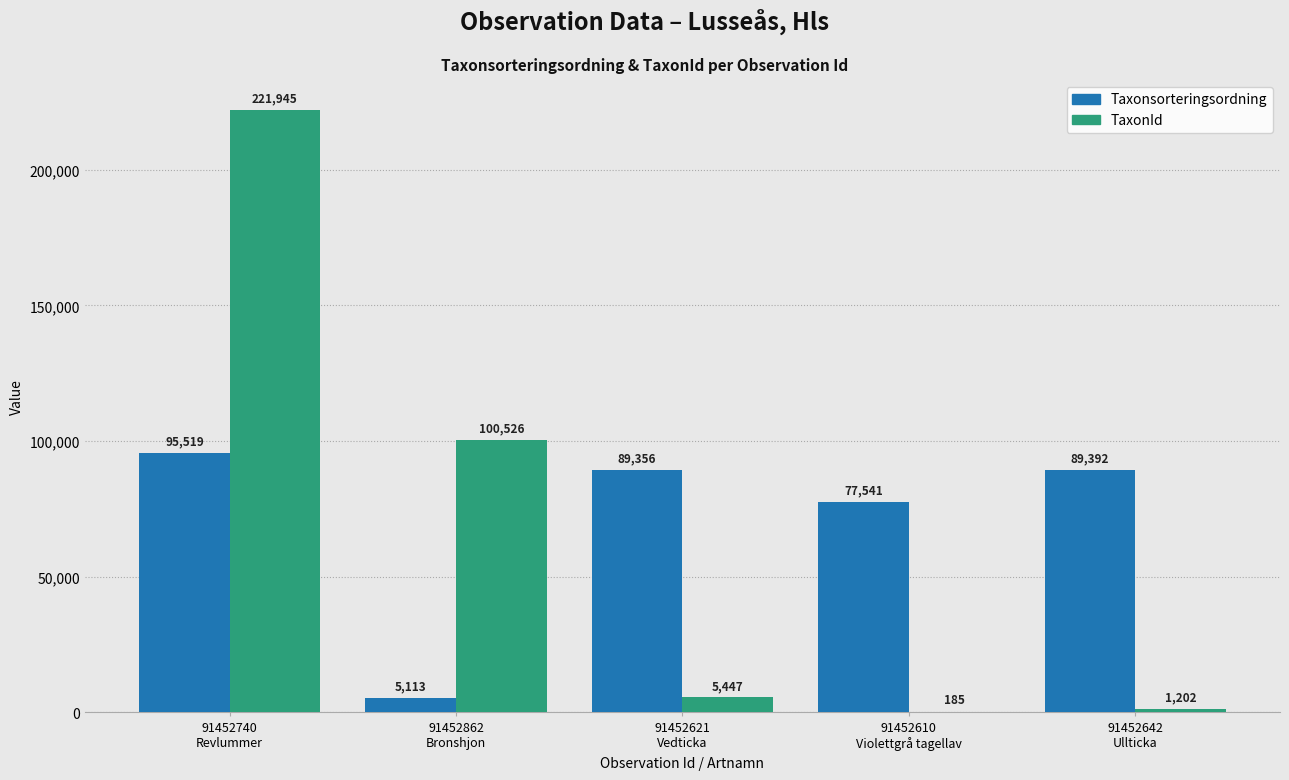

What is the sum of all Taxonsorteringsordning values?

356921